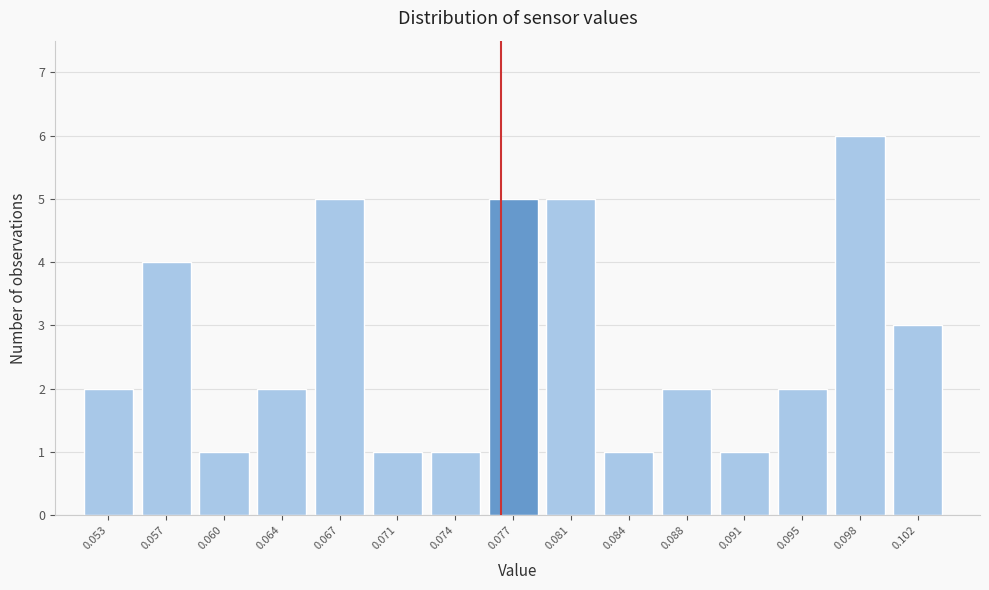

Reading right to left, list all the values displayed in this chart.

0.102=3	0.098=6	0.095=2	0.091=1	0.088=2	0.084=1	0.081=5	0.077=5	0.074=1	0.071=1	0.067=5	0.064=2	0.060=1	0.057=4	0.053=2